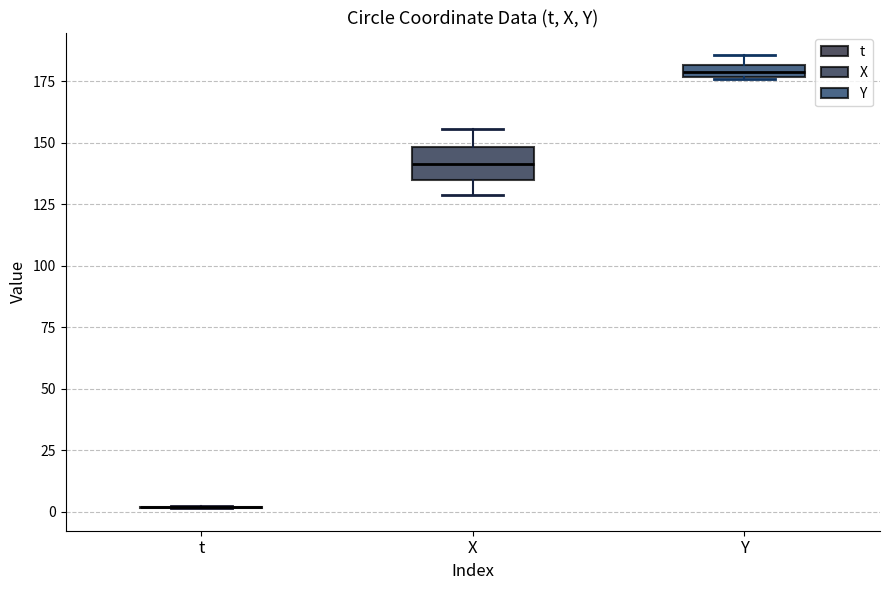

Where does the lower whisker of the box for X end on the y-axis? The values are not printed on the chart, so give them approximately, as read against the axis.

130